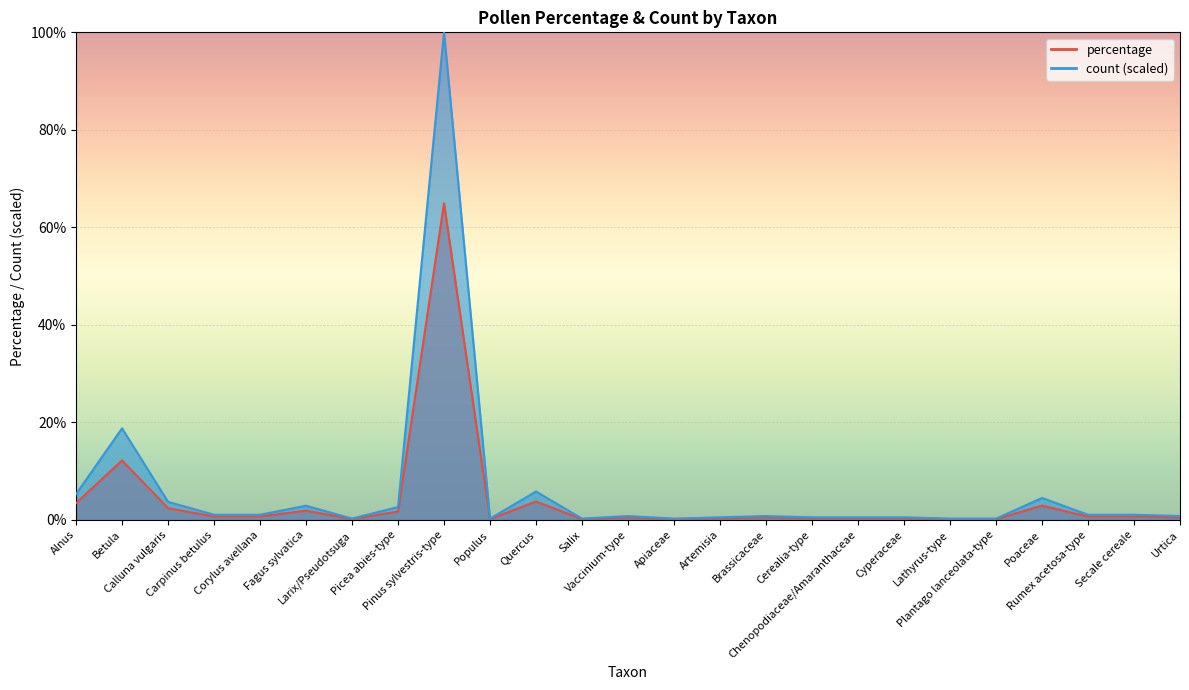

Reading right to left, extract all data points from this chart.

percentage: Urtica=0.5	Secale cereale=0.7	Rumex acetosa-type=0.7	Poaceae=2.9	Plantago lanceolata-type=0.2	Lathyrus-type=0.2	Cyperaceae=0.3	Chenopodiaceae/Amaranthaceae=0.3	Cerealia-type=0.3	Brassicaceae=0.5	Artemisia=0.3	Apiaceae=0.2	Vaccinium-type=0.5	Salix=0.2	Quercus=3.8	Populus=0.2	Pinus sylvestris-type=64.9	Picea abies-type=1.7	Larix/Pseudotsuga=0.2	Fagus sylvatica=1.9	Corylus avellana=0.7	Carpinus betulus=0.7	Calluna vulgaris=2.4	Betula=12.2	Alnus=3.4
count: Urtica=0.8	Secale cereale=1.1	Rumex acetosa-type=1.1	Poaceae=4.5	Plantago lanceolata-type=0.3	Lathyrus-type=0.3	Cyperaceae=0.5	Chenopodiaceae/Amaranthaceae=0.5	Cerealia-type=0.5	Brassicaceae=0.8	Artemisia=0.5	Apiaceae=0.3	Vaccinium-type=0.8	Salix=0.3	Quercus=5.8	Populus=0.3	Pinus sylvestris-type=100.0	Picea abies-type=2.6	Larix/Pseudotsuga=0.3	Fagus sylvatica=2.9	Corylus avellana=1.1	Carpinus betulus=1.1	Calluna vulgaris=3.7	Betula=18.8	Alnus=5.3